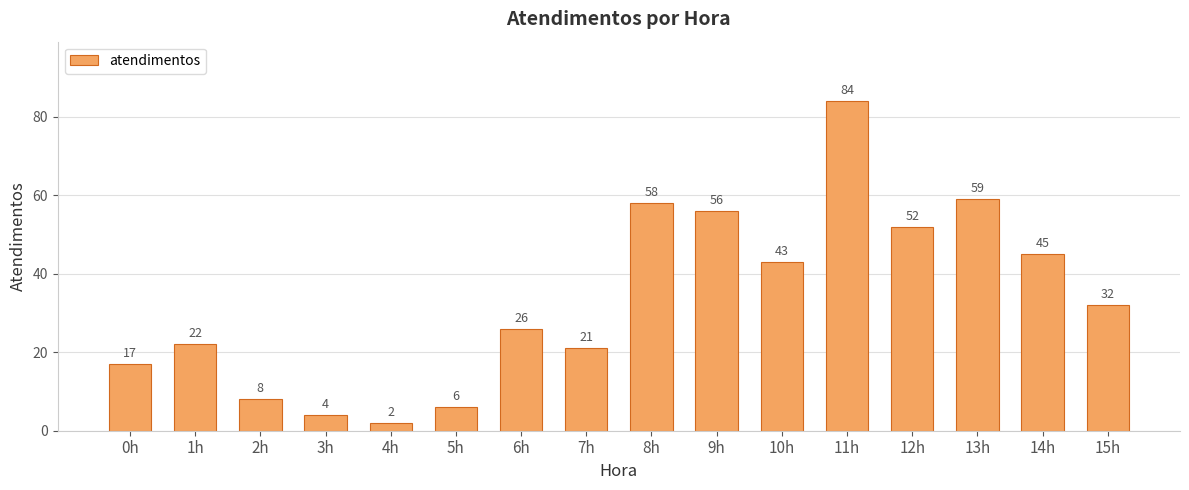

Reading left to right, what are all the values shown in this chart?

0h=17	1h=22	2h=8	3h=4	4h=2	5h=6	6h=26	7h=21	8h=58	9h=56	10h=43	11h=84	12h=52	13h=59	14h=45	15h=32